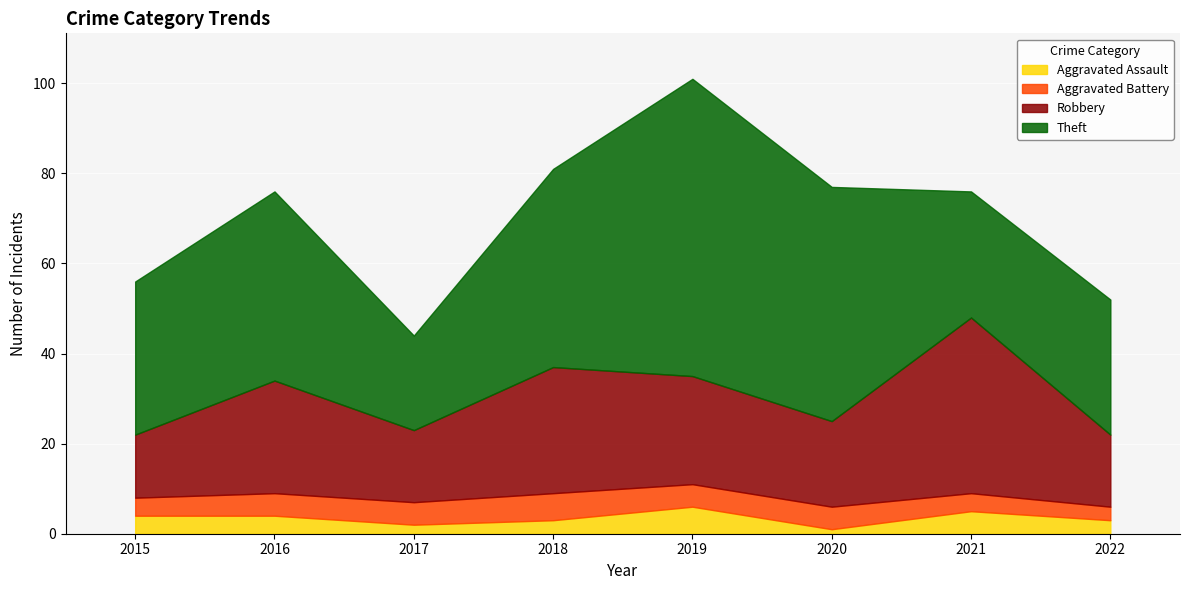

Which series changed the most between 2019 and 2021?

Theft